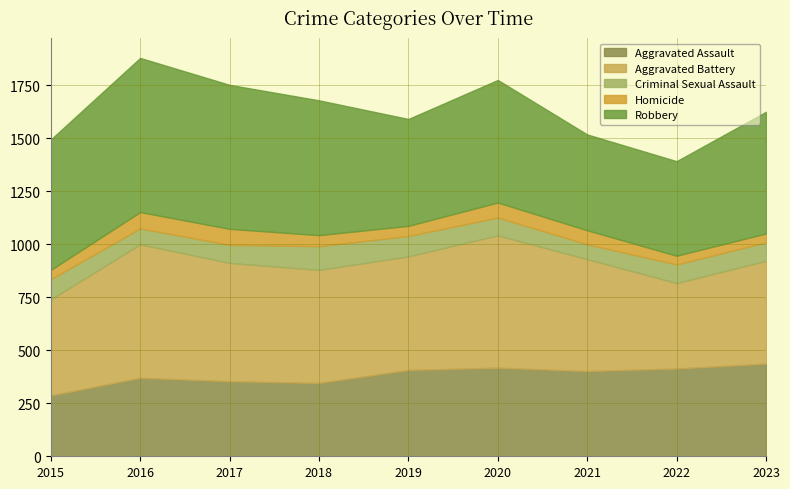

How many data points in Homicide are above 52?

4